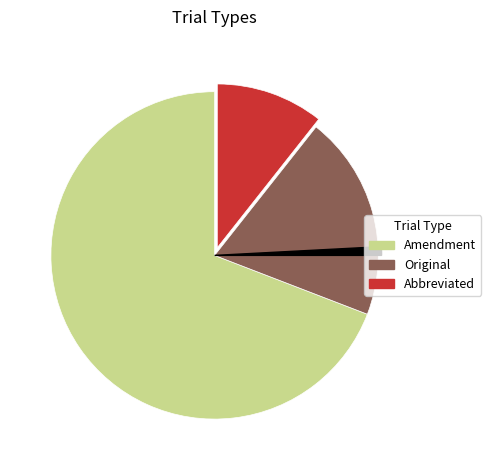

To the nearest percent, what percentage of the pie is Original?

20%